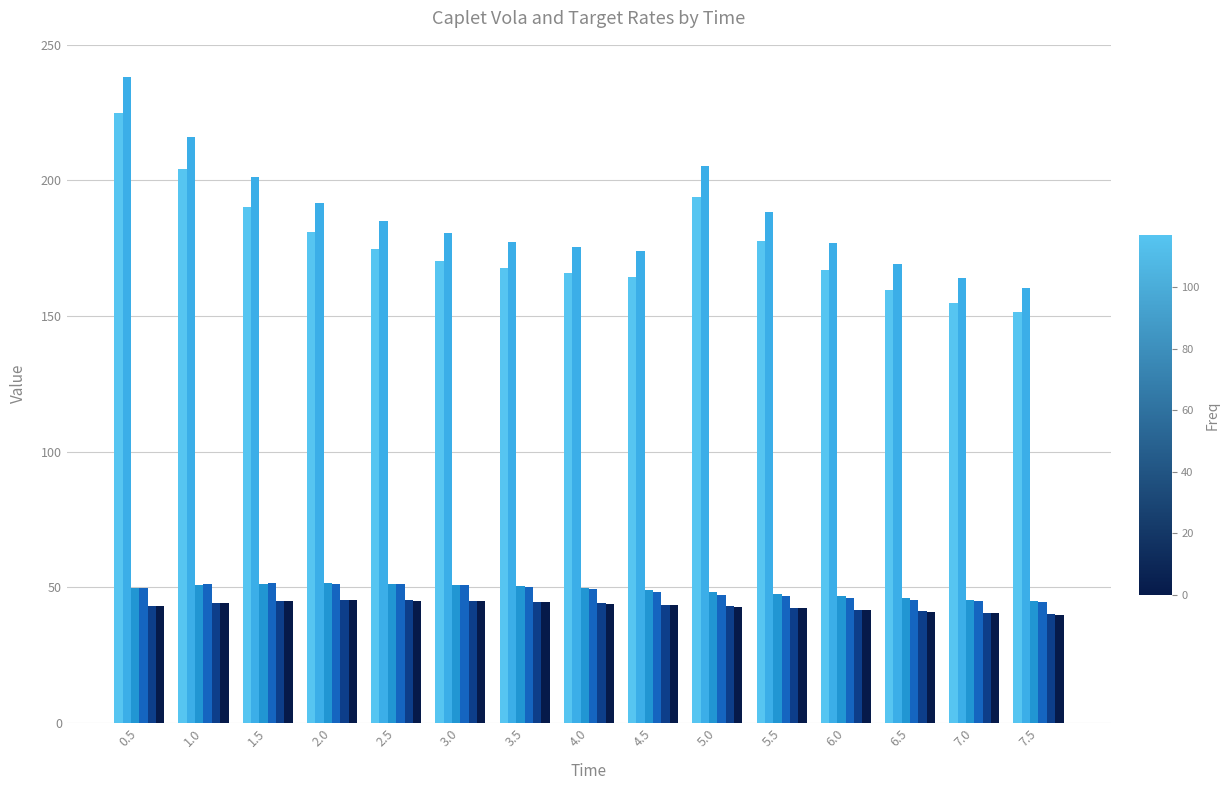

How many bars are there in total?

90